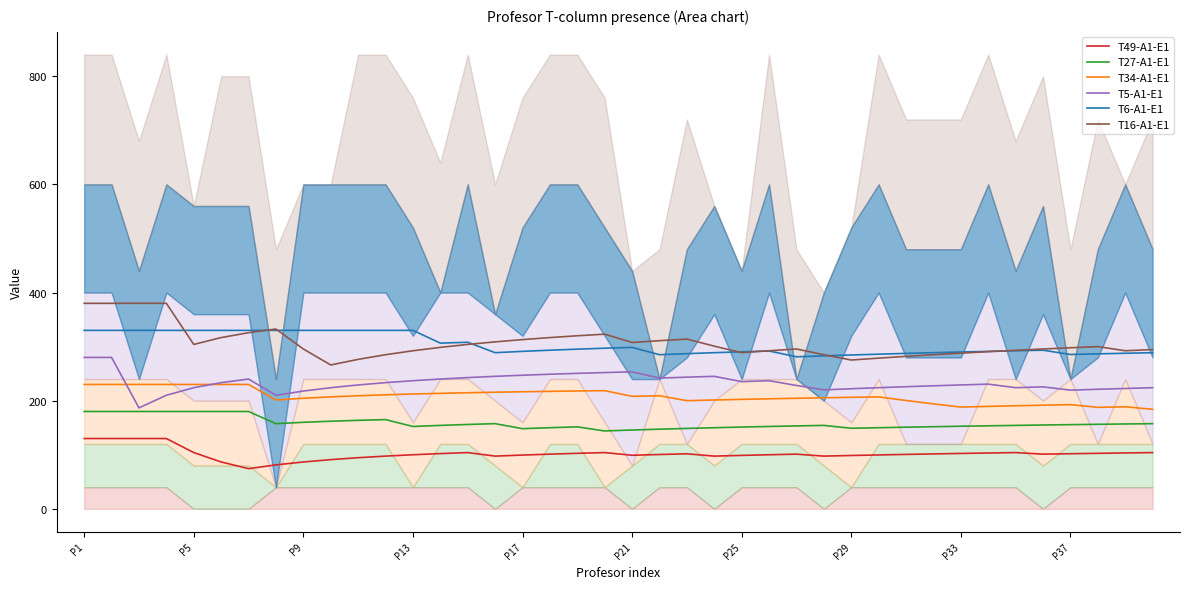

Reading right to left, list all the values displayed in this chart.

T49-A1-E1: 104.0	103.3	102.6	101.9	101.1	104.0	103.2	102.4	101.6	100.6	99.7	98.6	97.5	101.1	100.0	98.8	97.5	101.7	100.5	99.0	104.0	102.6	101.1	99.4	97.5	104.0	102.1	100.0	97.5	94.5	91.0	86.7	81.2	74.3	86.7	104.0	130.0	130.0	130.0	130.0
T27-A1-E1: 157.5	156.9	156.3	155.7	155.0	154.3	153.5	152.7	151.9	151.0	150.0	149.0	154.3	153.3	152.3	151.2	150.0	148.7	147.3	145.7	144.0	151.6	150.0	148.2	157.5	156.0	154.3	152.3	165.0	163.6	162.0	160.0	157.5	180.0	180.0	180.0	180.0	180.0	180.0	180.0
T34-A1-E1: 184.0	188.7	187.6	192.7	191.7	190.6	189.4	188.2	194.1	200.3	207.0	206.2	205.4	204.4	203.5	202.4	201.2	200.0	209.1	208.1	218.5	217.9	217.2	216.5	215.6	214.7	213.6	212.3	210.8	209.1	207.0	204.4	201.2	230.0	230.0	230.0	230.0	230.0	230.0	230.0
T5-A1-E1: 224.0	222.6	221.1	219.5	225.6	224.0	230.6	229.1	227.5	225.8	224.0	222.1	220.0	228.1	236.9	235.2	245.0	243.5	241.8	253.3	252.0	250.5	248.9	247.1	245.0	242.7	240.0	236.9	233.3	229.1	224.0	217.8	210.0	240.0	233.3	224.0	210.0	186.7	280.0	280.0
T6-A1-E1: 288.8	287.7	286.6	285.4	293.3	292.3	291.2	290.0	288.8	287.4	286.0	284.5	282.9	281.1	291.9	290.4	288.8	287.0	285.0	298.6	297.0	295.3	293.3	291.2	288.8	308.0	306.4	330.0	330.0	330.0	330.0	330.0	330.0	330.0	330.0	330.0	330.0	330.0	330.0	330.0
T16-A1-E1: 294.5	292.3	300.0	297.8	295.6	293.1	290.6	287.9	285.0	281.9	278.7	275.2	285.0	295.6	292.3	288.8	300.8	313.9	310.9	307.6	323.0	320.0	316.7	312.9	308.8	304.0	298.6	292.3	285.0	276.4	266.0	295.6	332.5	325.7	316.7	304.0	380.0	380.0	380.0	380.0